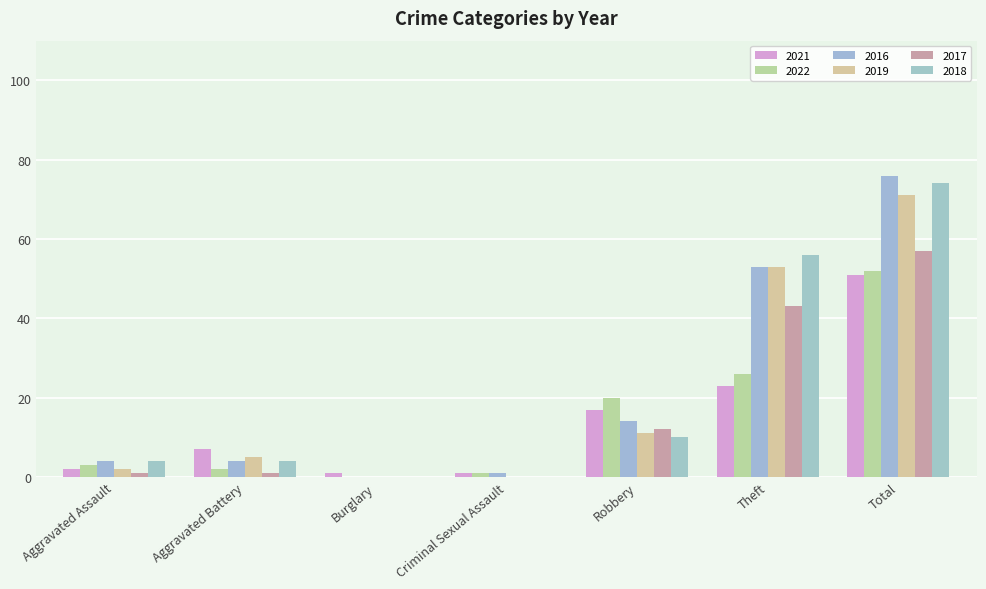

Reading right to left, extract all data points from this chart.

2021: 51	23	17	1	1	7	2
2022: 52	26	20	1	0	2	3
2016: 76	53	14	1	0	4	4
2019: 71	53	11	0	0	5	2
2017: 57	43	12	0	0	1	1
2018: 74	56	10	0	0	4	4